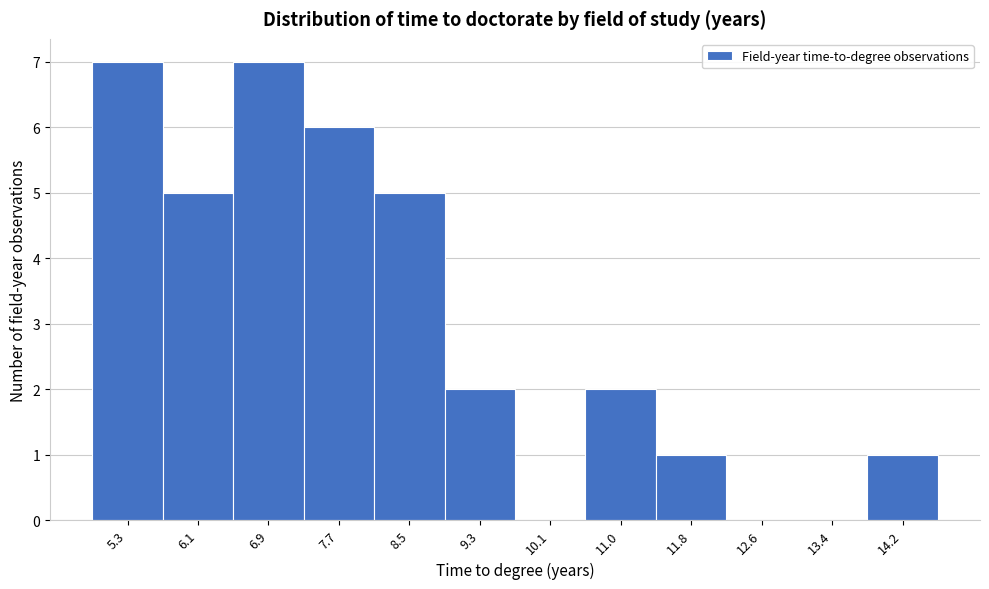

Reading right to left, list all the values displayed in this chart.

14.2=1	13.4=0	12.6=0	11.8=1	11.0=2	10.1=0	9.3=2	8.5=5	7.7=6	6.9=7	6.1=5	5.3=7